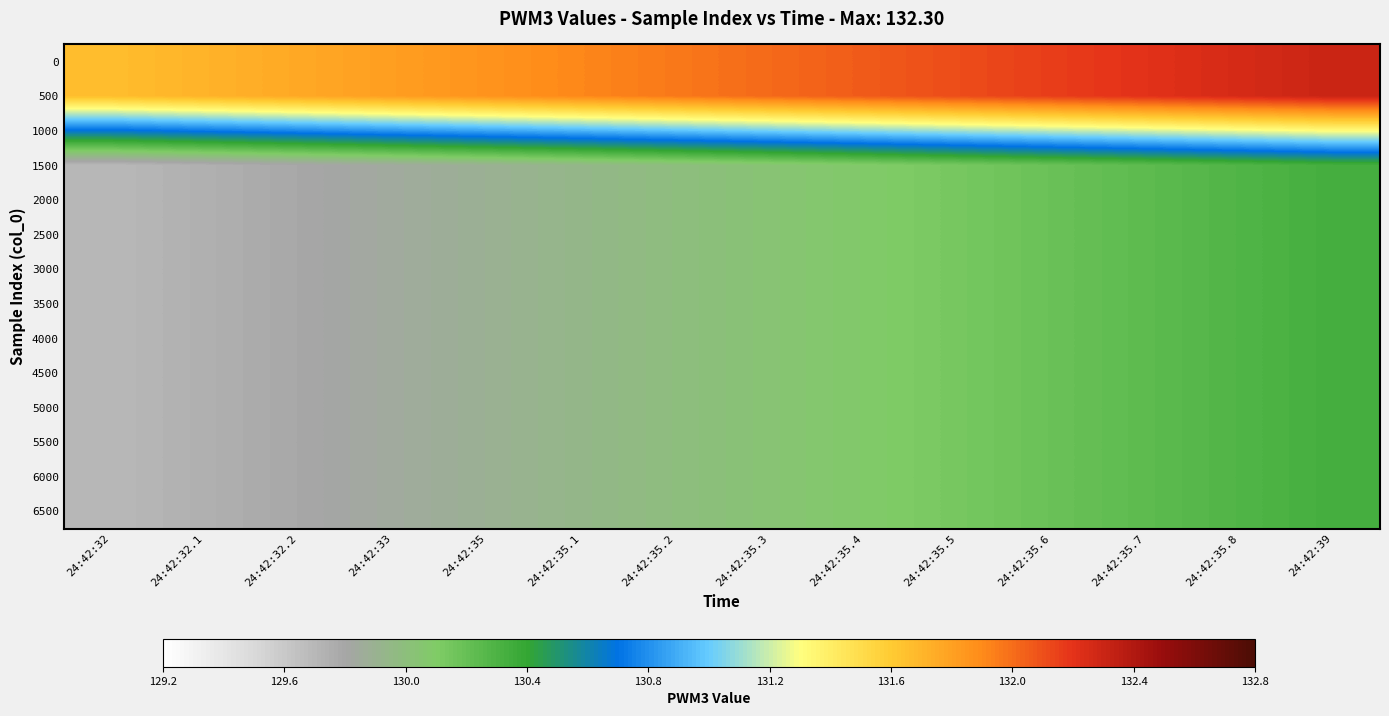

Which label corresponds to the smallest value in the chart?

24:42:32